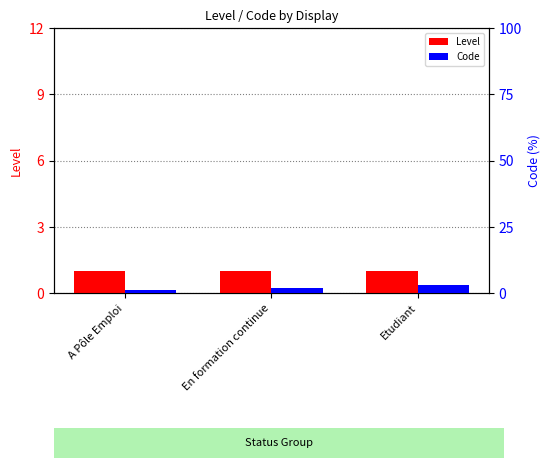

Reading left to right, extract all data points from this chart.

Level: 1	1	1
Code: 1	2	3